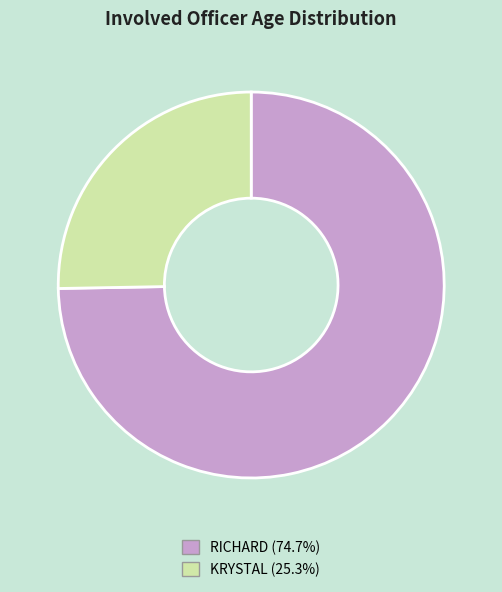

Is it true that KRYSTAL is 25% of the pie?

True